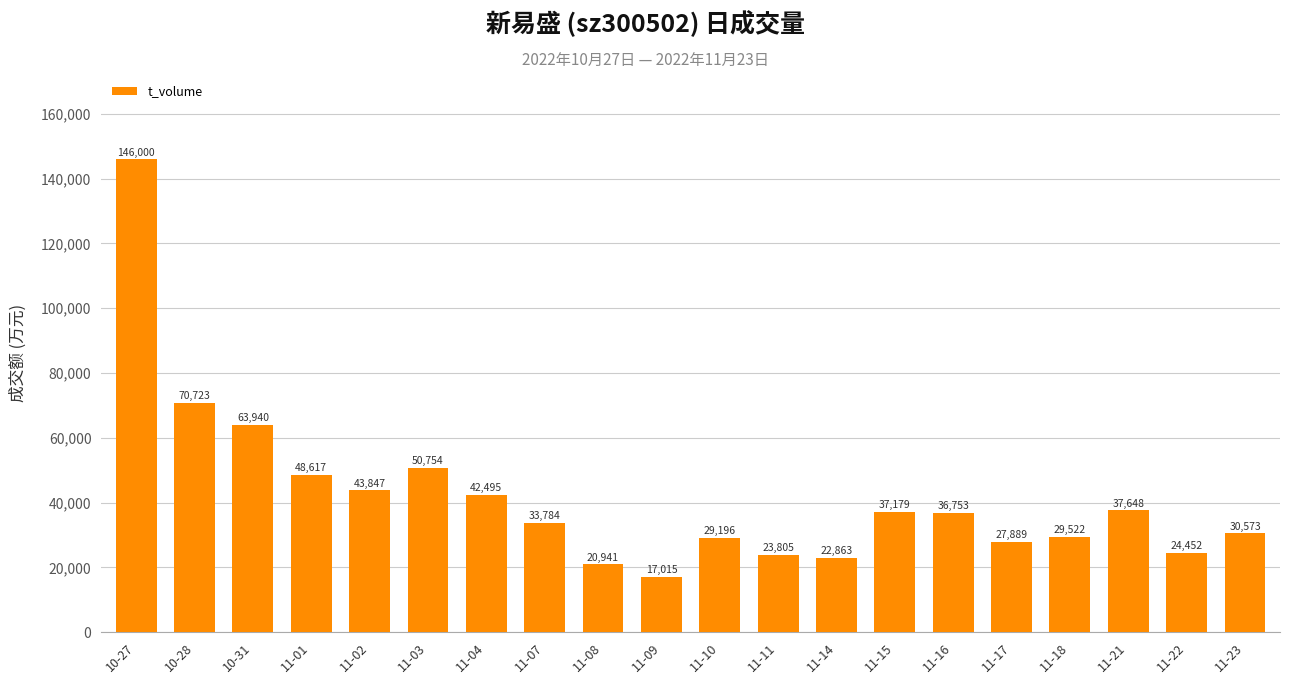

What is the greatest value displayed?

146000